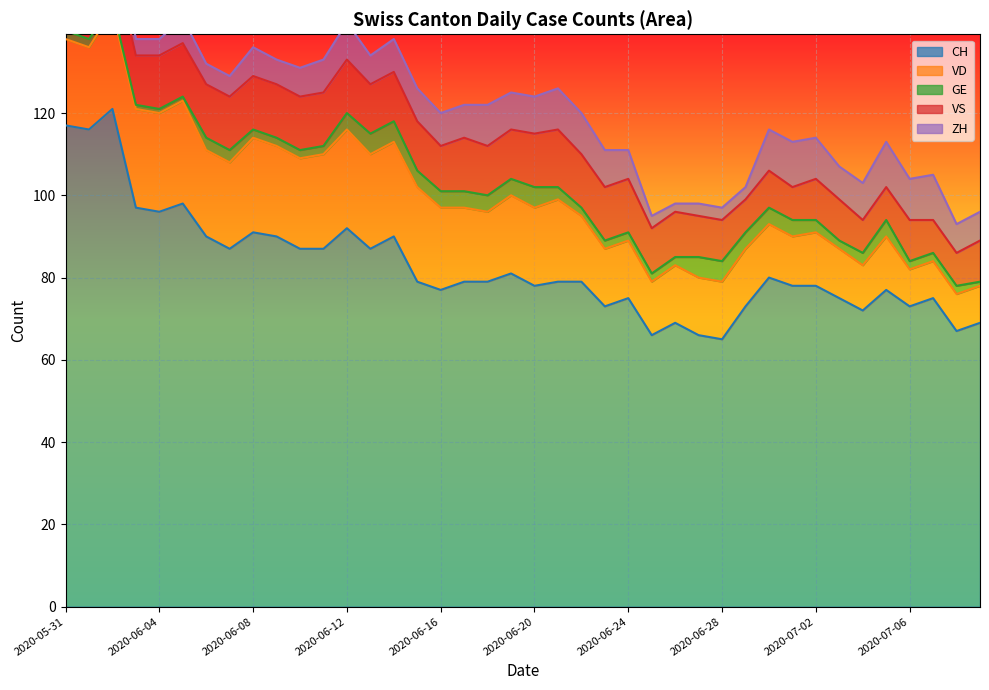

What are all the series names shown in the legend?

CH, VD, GE, VS, ZH